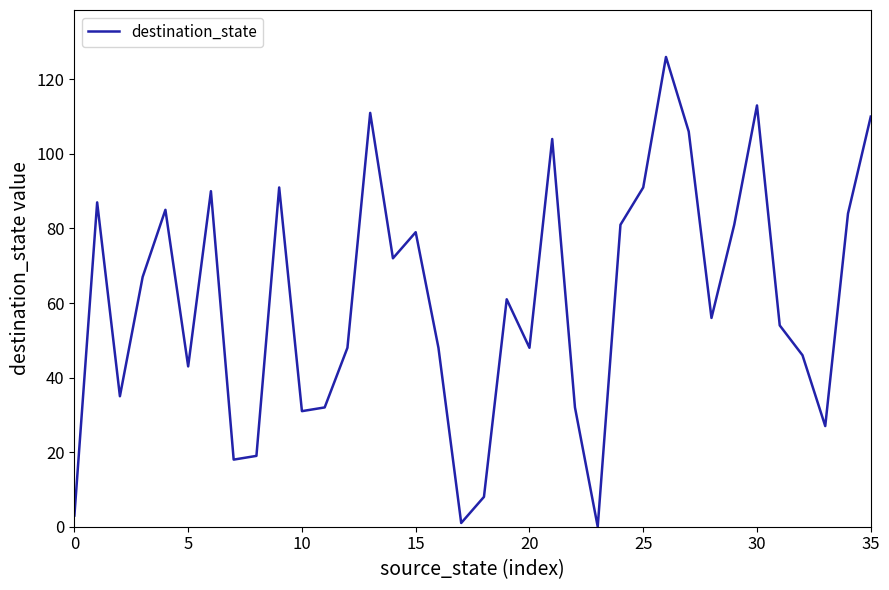

Count the number of data series in this chart.

1